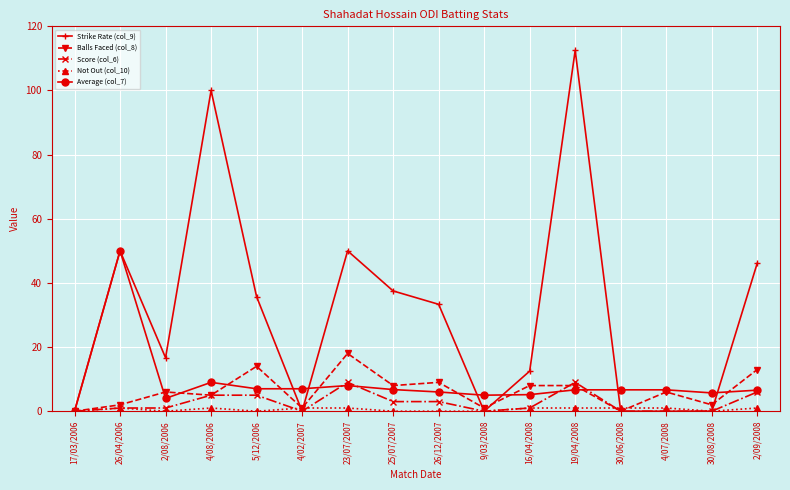

How many lines are shown in the chart?

5